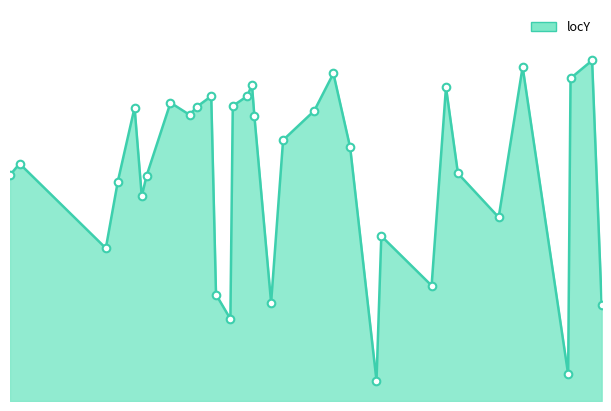

How many lines are shown in the chart?

1